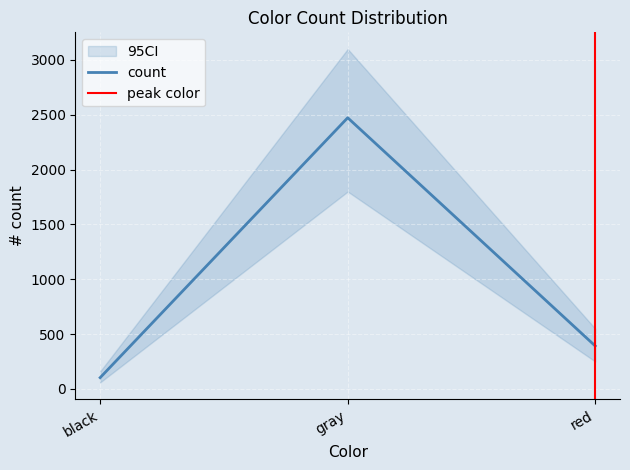

At which label is the value closest to 1288?

red